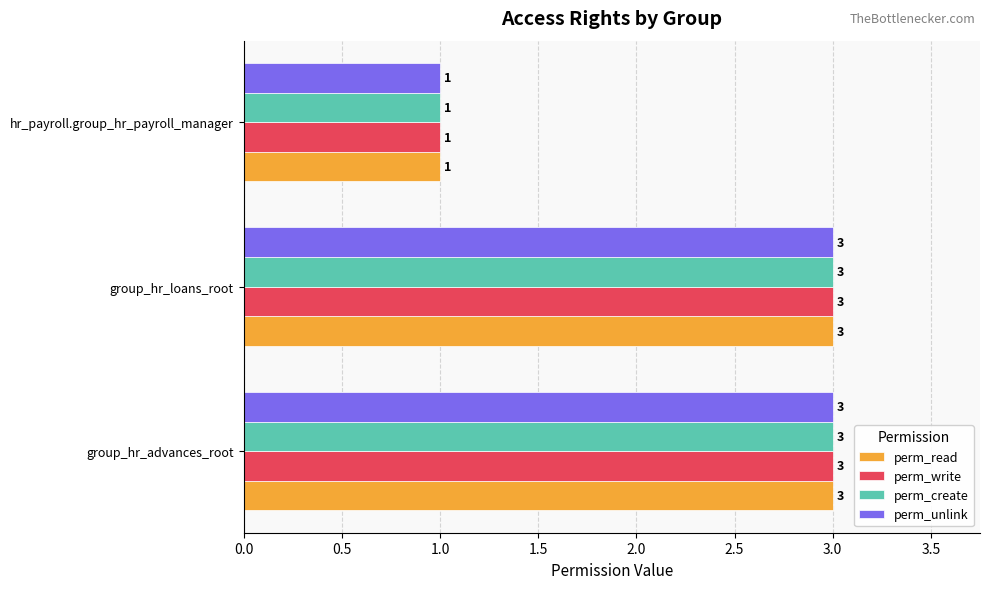

Which category has the lowest value across all series?

hr_payroll.group_hr_payroll_manager